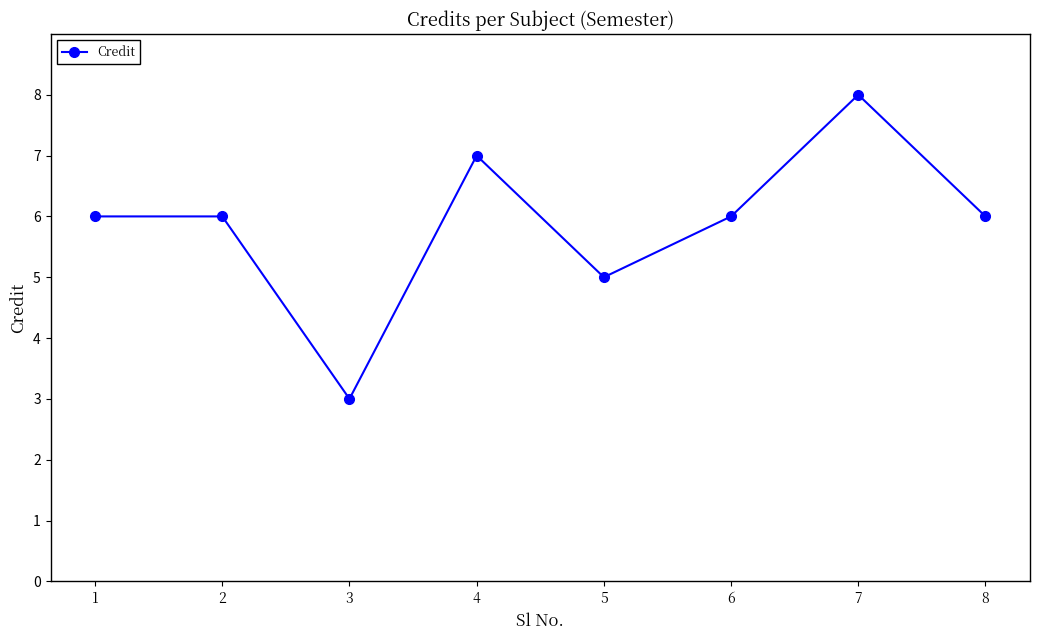

Reading left to right, list all the values displayed in this chart.

1=6	2=6	3=3	4=7	5=5	6=6	7=8	8=6